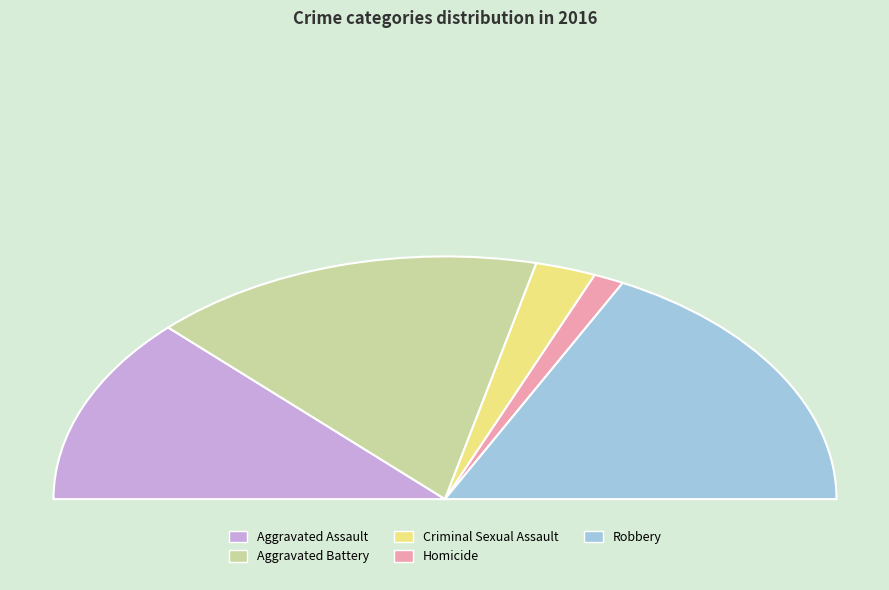

What is the ratio of the value at Aggravated Assault to the value at Criminal Sexual Assault?

5.0